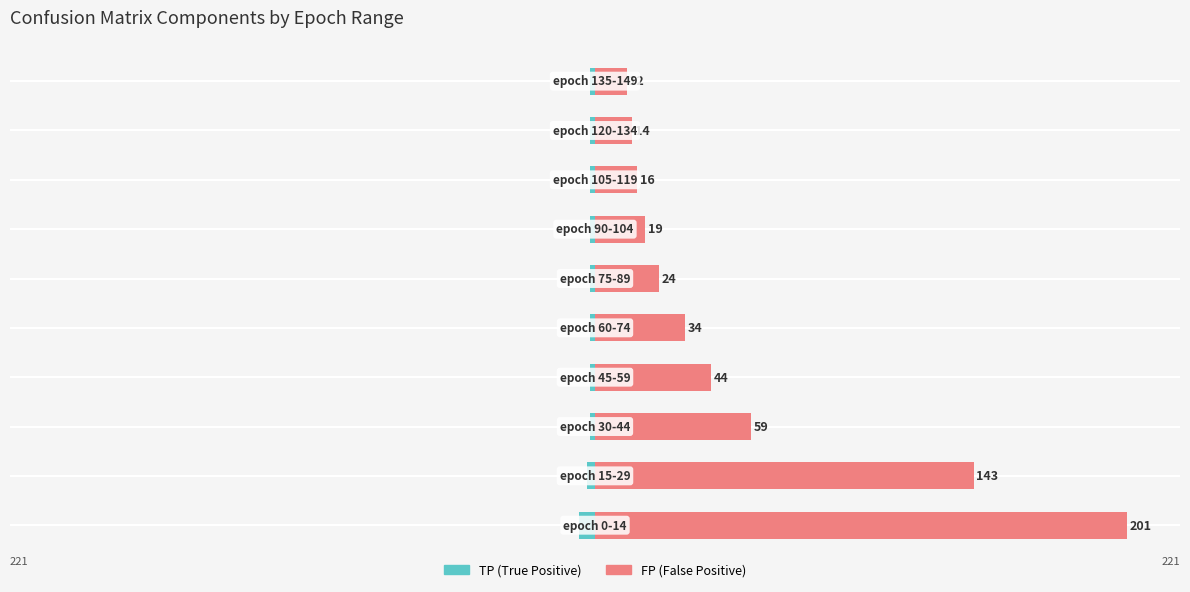

True or false: TP (True Positive) has a value of -1 at 6.

False